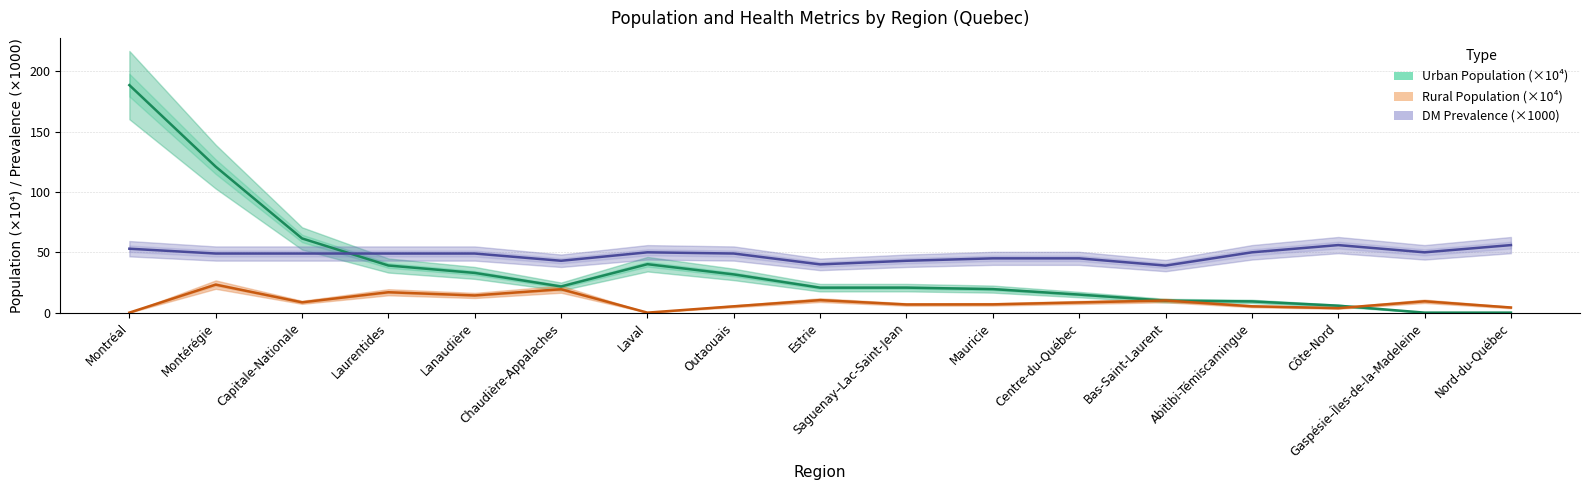

What is the difference between the maximum and minimum values in the Urban Population (×10⁴) series?

188.6